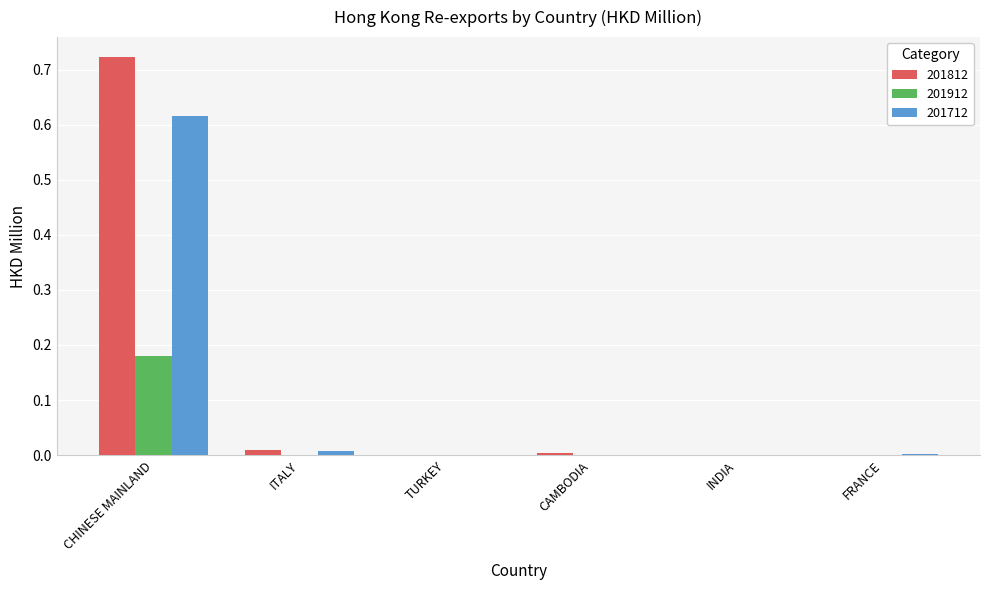

At which label does 201712 reach its peak?

CHINESE MAINLAND